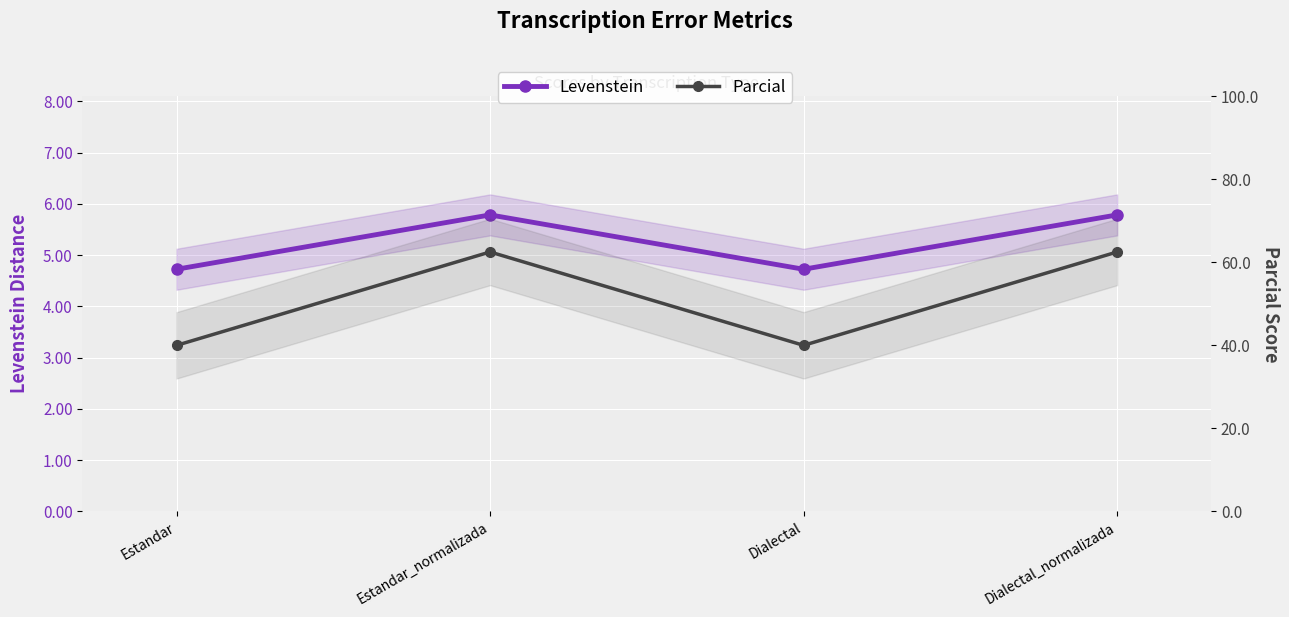

Reading right to left, what are all the values shown in this chart?

Levenstein: Dialectal_normalizada=5.8	Dialectal=4.7	Estandar_normalizada=5.8	Estandar=4.7
Parcial: Dialectal_normalizada=62.5	Dialectal=40.0	Estandar_normalizada=62.5	Estandar=40.0